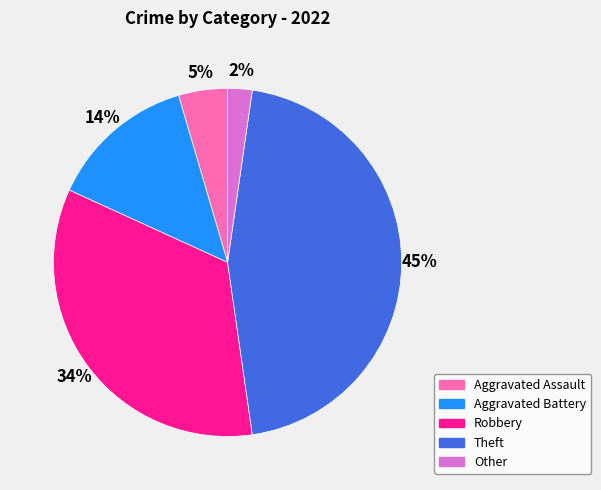

To the nearest percent, what portion does Aggravated Assault represent?

5%